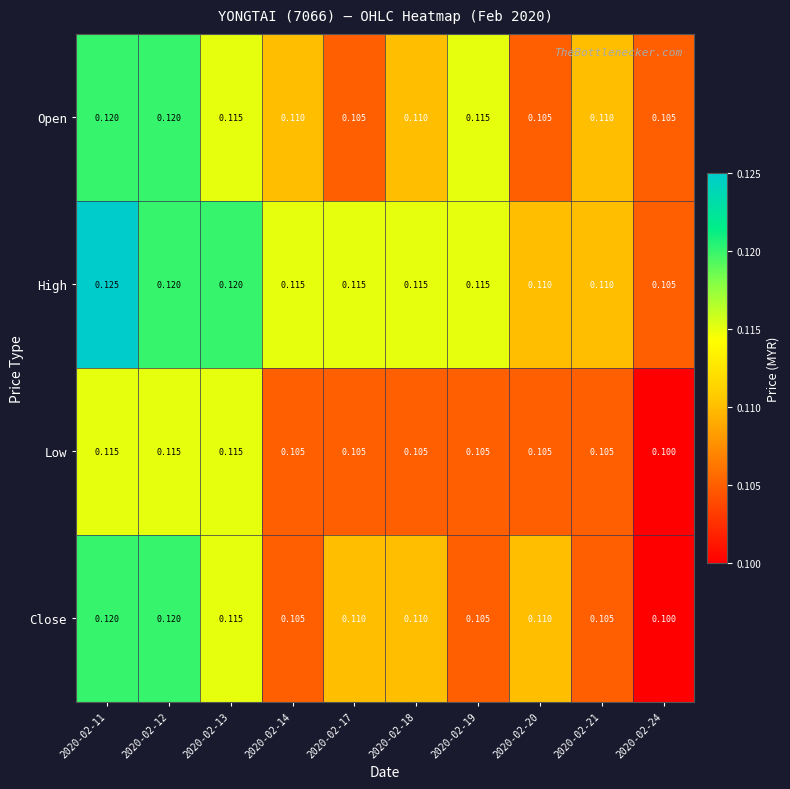

List the series in order of their overall mean, highest first.

High, Open, Close, Low